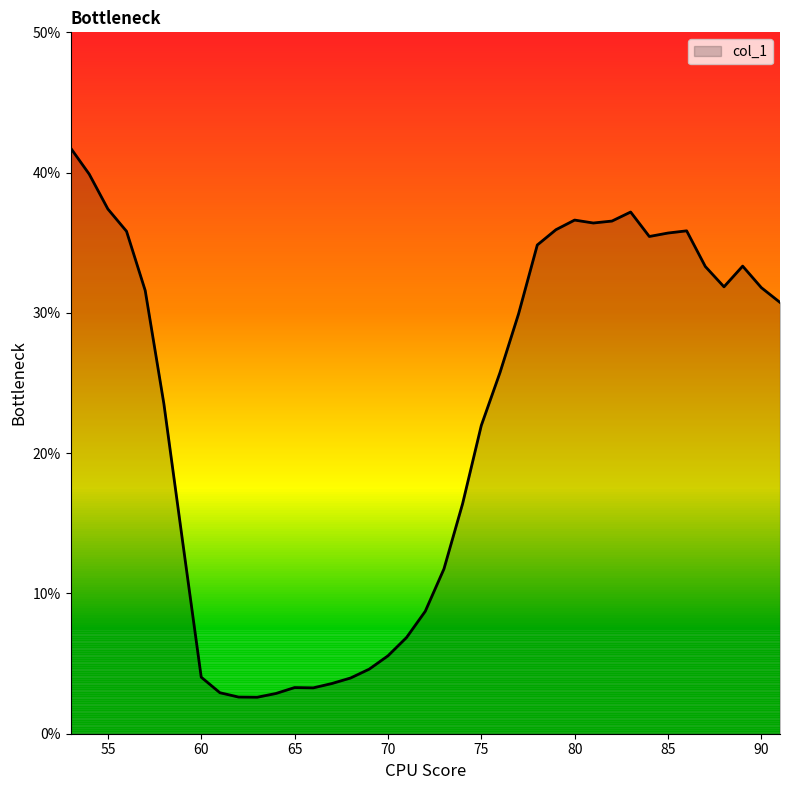

What is the difference between the maximum and minimum values?

39.2